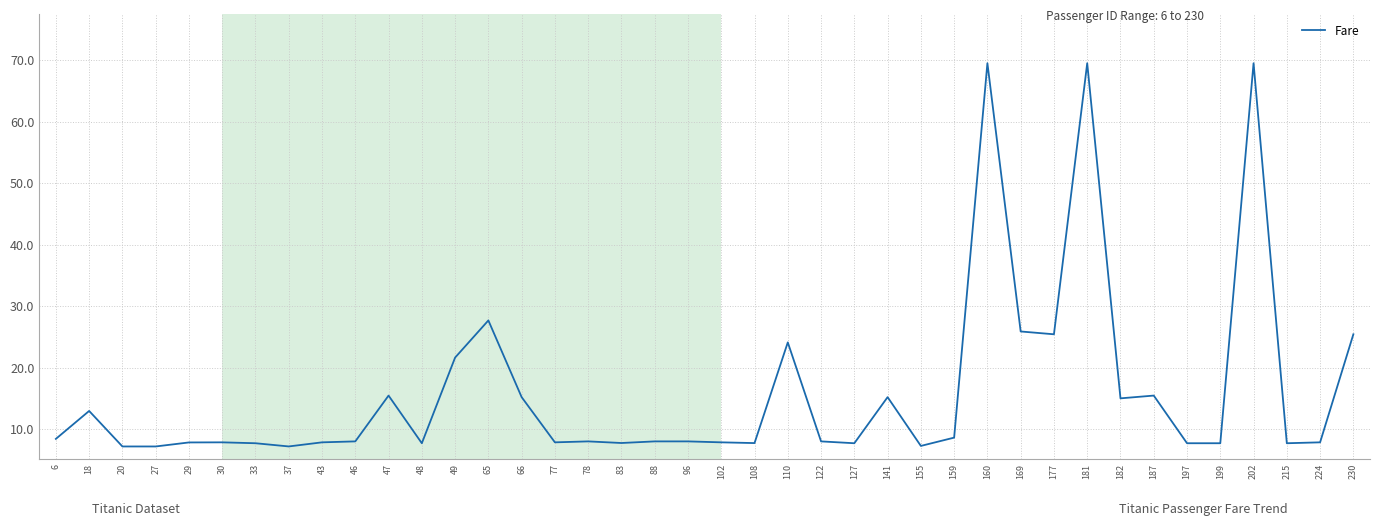

What is the difference between the maximum and minimum values?

62.3